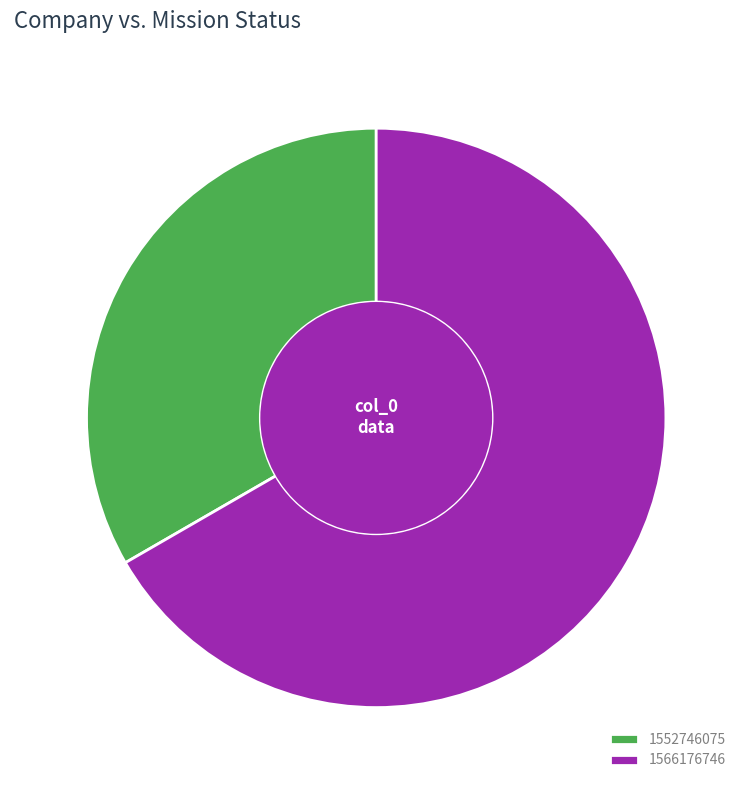

What is the ratio of the value at 1552746075 to the value at 1566176746?

0.5